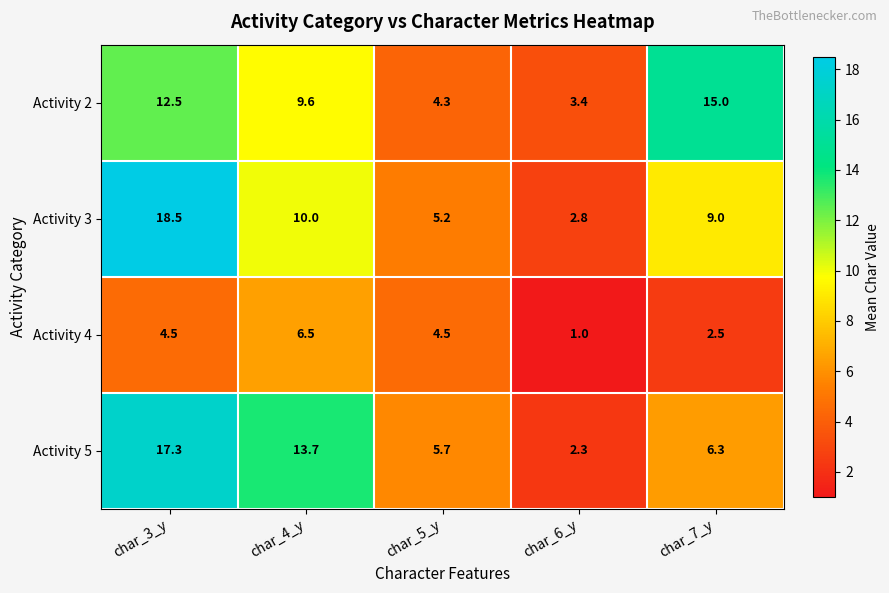

What is the maximum value shown in the chart?

18.5